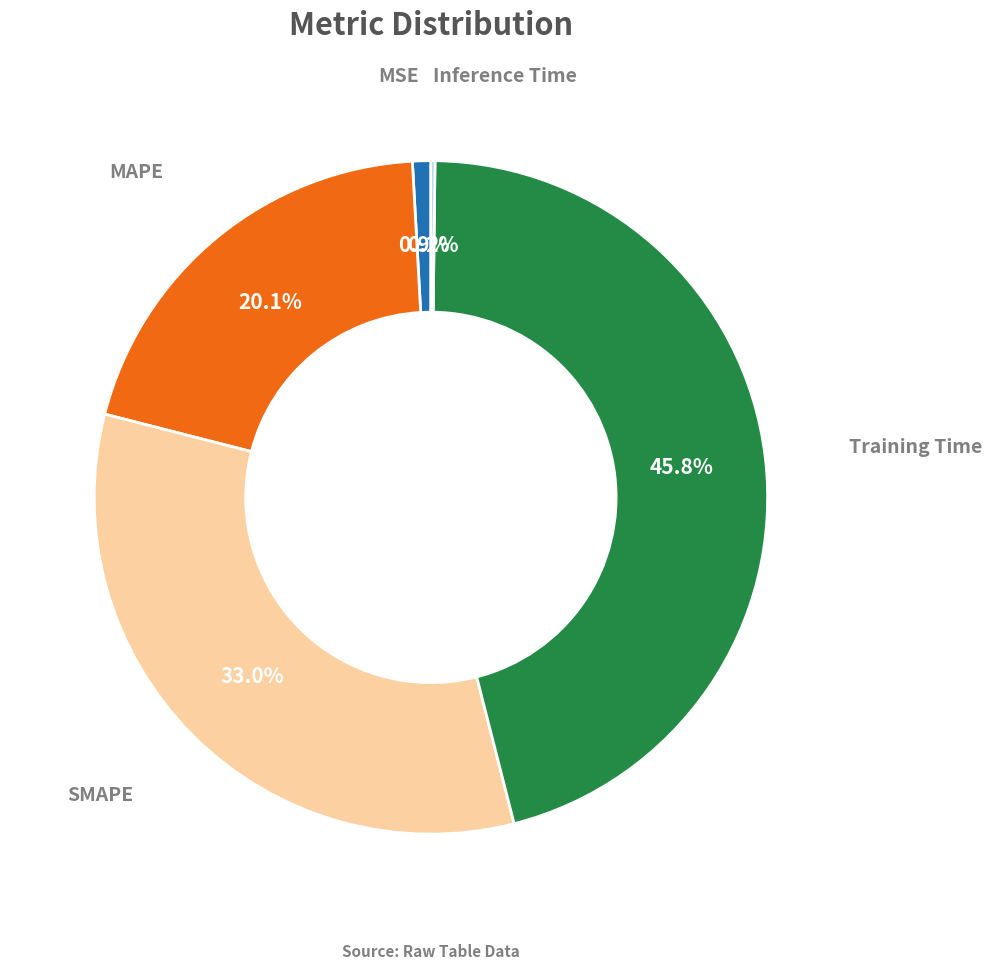

Between MAPE and MSE, which is larger?

MAPE